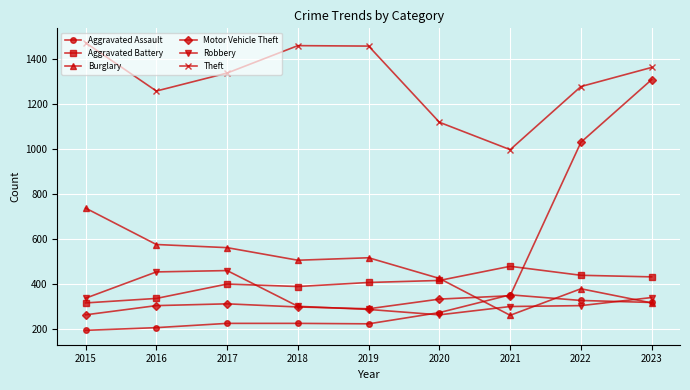

What is the minimum value shown in the chart?

194